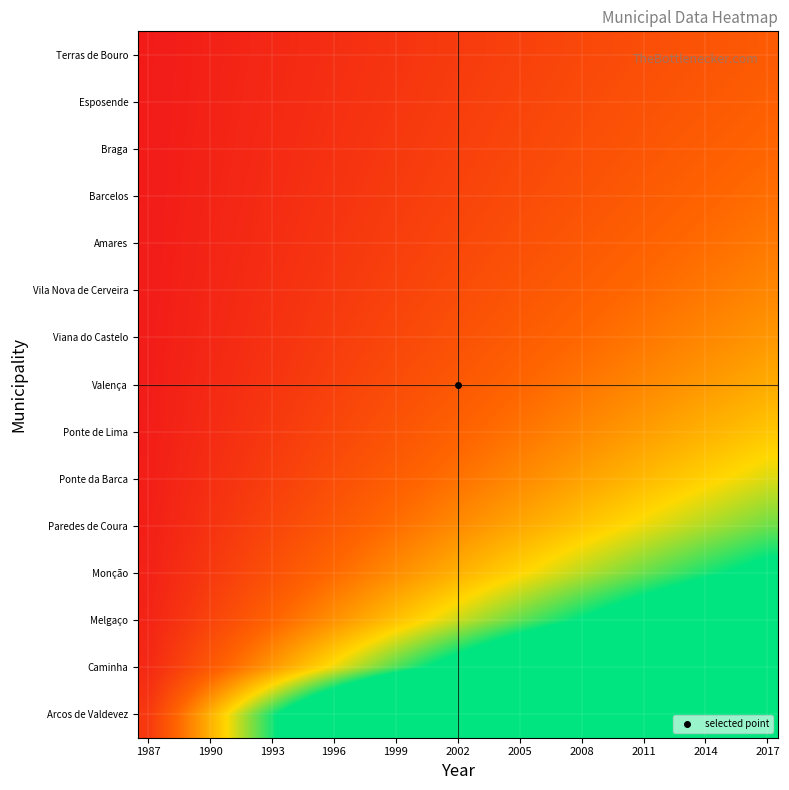

At how many categories does at least one series exceed 0?

31